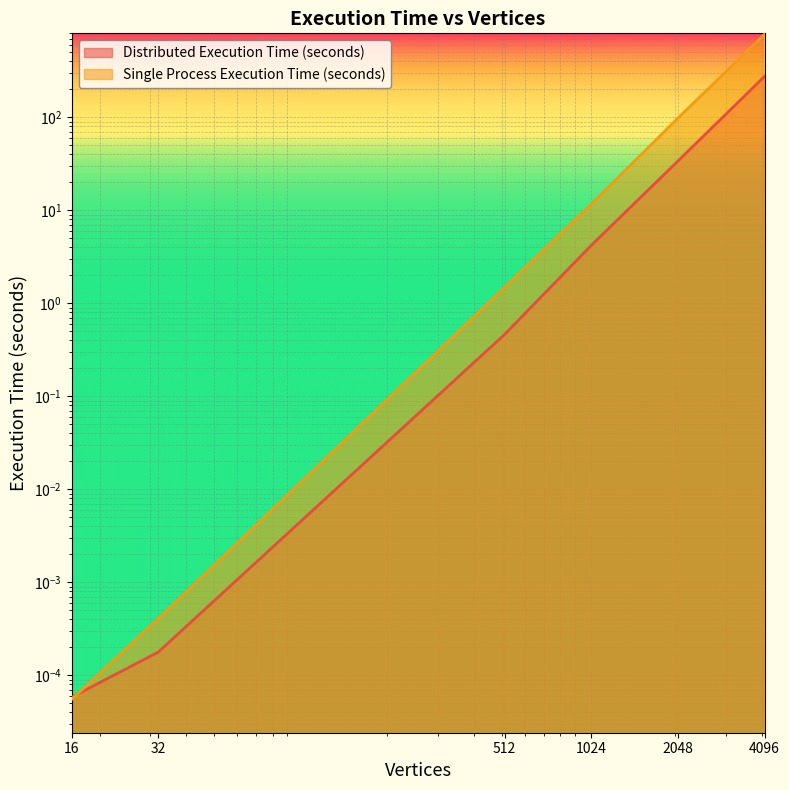

Reading right to left, transcribe all the data shown in this chart.

Distributed Execution Time (seconds): 275.4	33.9	4.2	0.5	0.0	0.0
Single Process Execution Time (seconds): 781.7	98.0	11.7	1.5	0.0	0.0